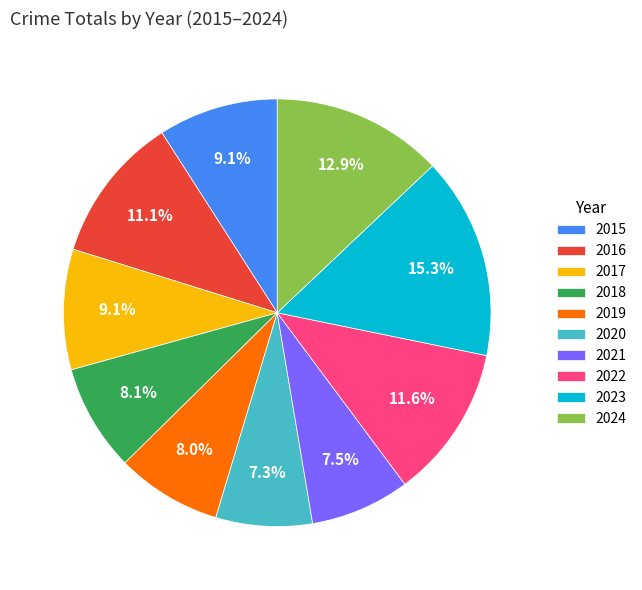

To the nearest percent, what is the average slice percentage?

10%